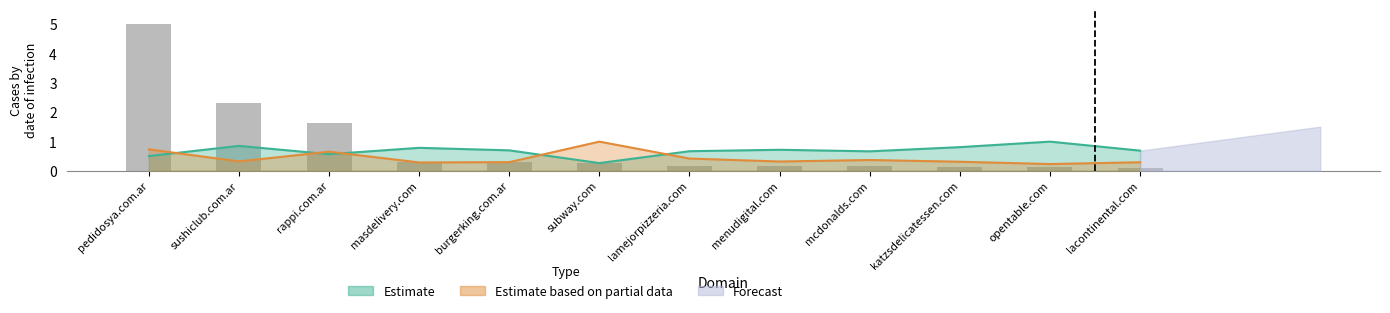

What position from the right is katzsdelicatessen.com?

3